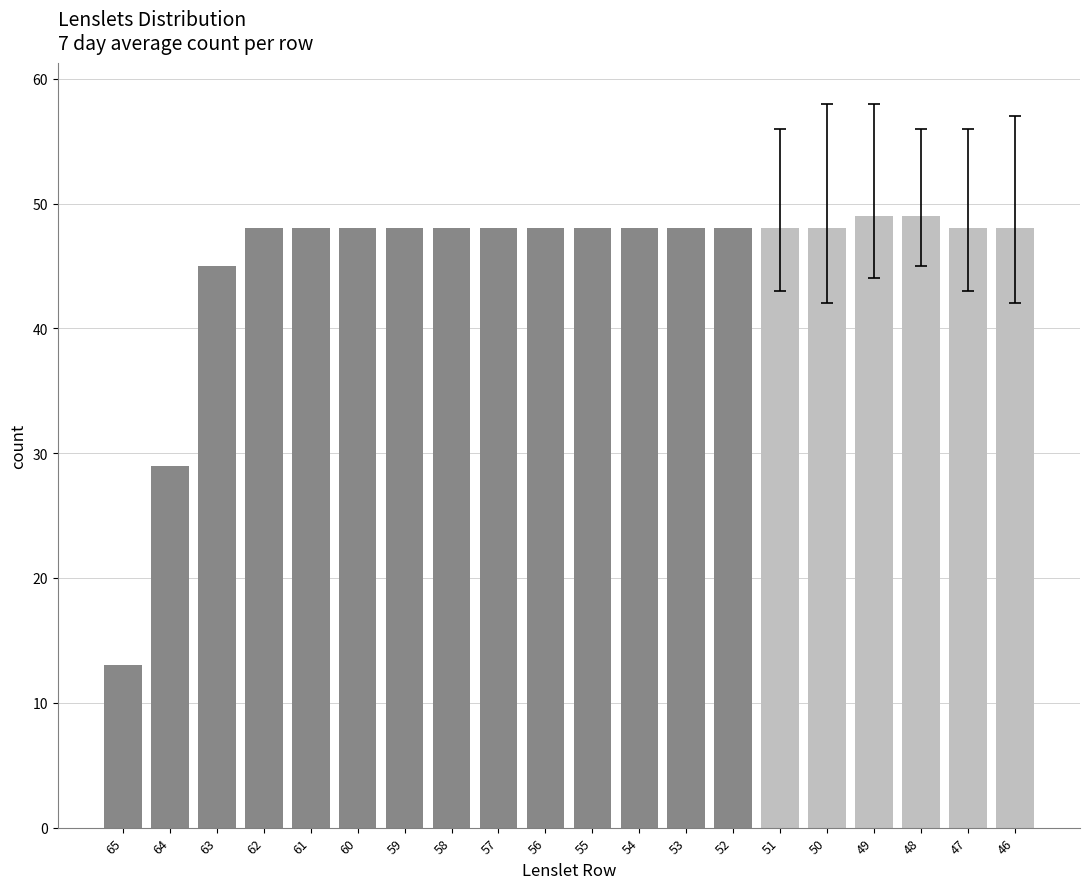

At which label is the value closest to 31?

64